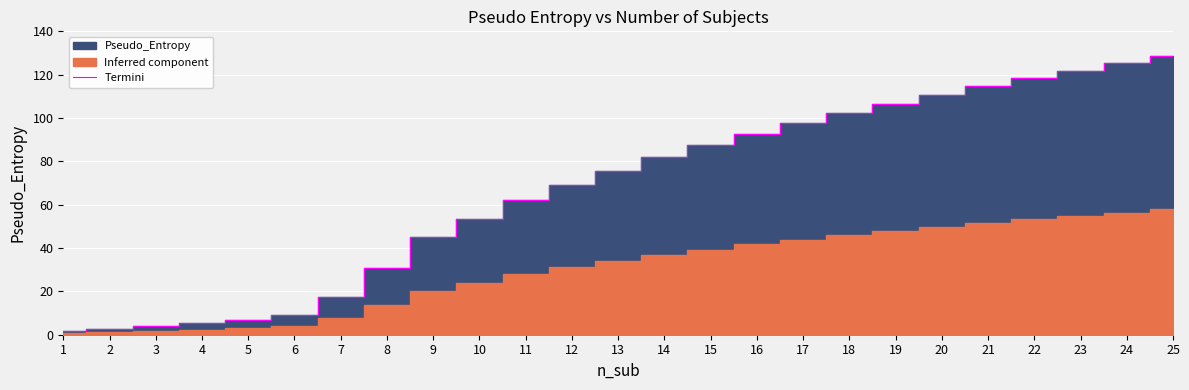

How many values exceed 75?

13